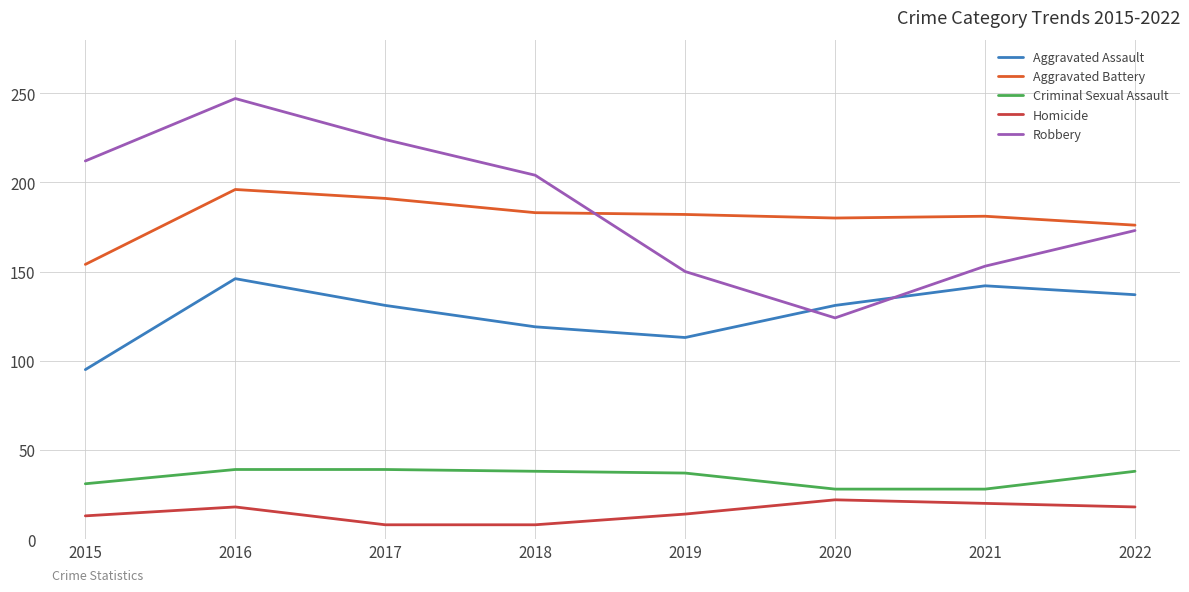

Rank the series at 2017 from highest to lowest value.

Robbery, Aggravated Battery, Aggravated Assault, Criminal Sexual Assault, Homicide